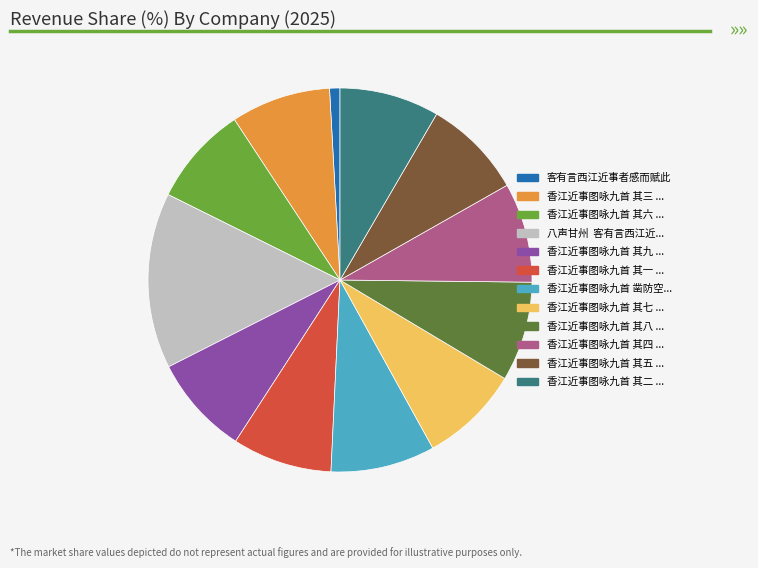

Is there any slice that represents more than half of the pie?

No